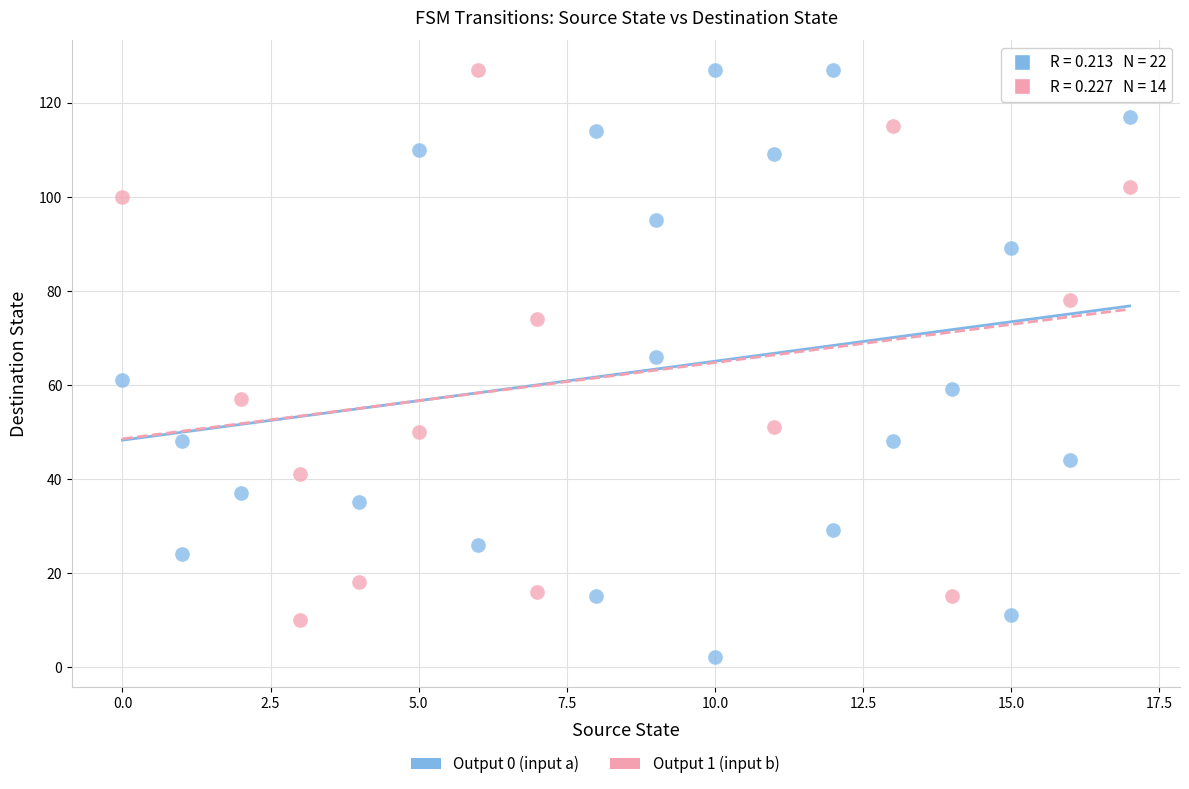

Which series has the widest spread of Y values?

Output 0 (input a)